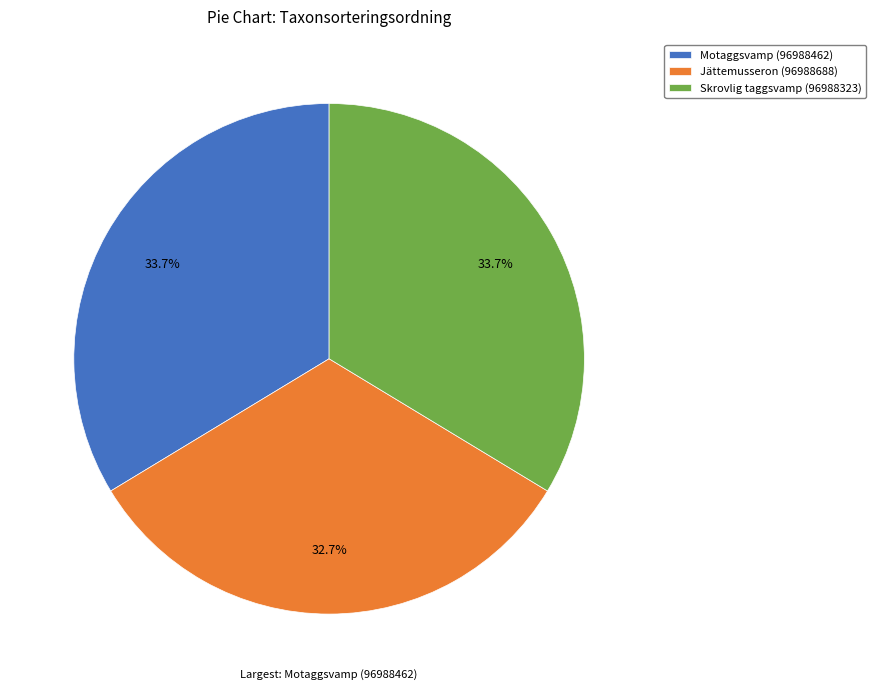

True or false: Skrovlig taggsvamp (96988323) accounts for 34% of the total.

True